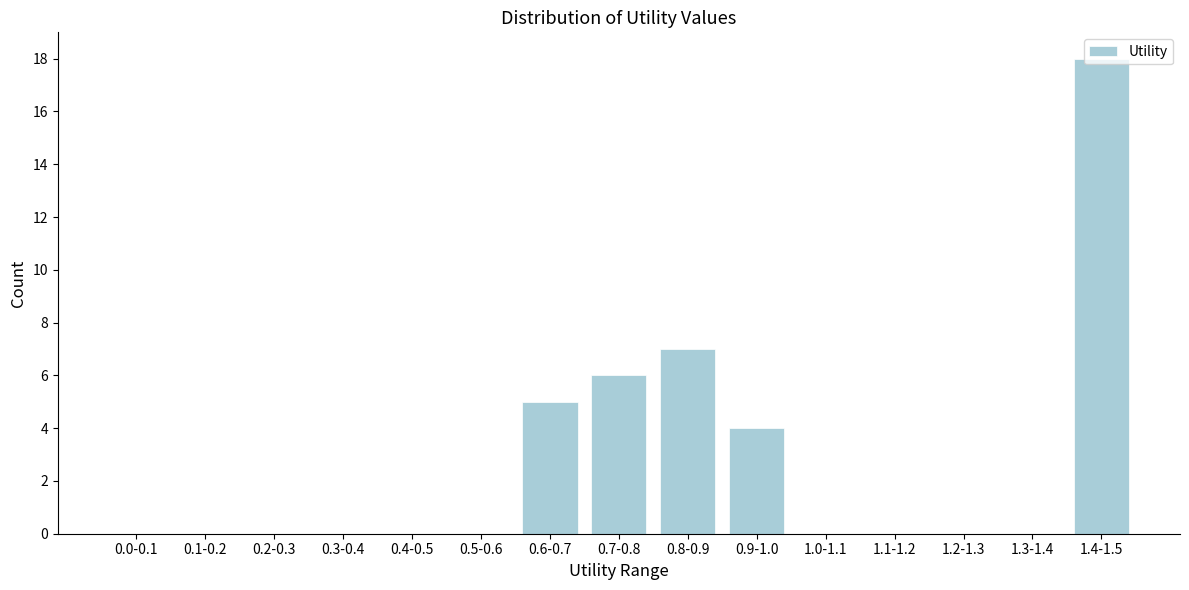

What is the change in value from 0.0-0.1 to 0.9-1.0?

+4